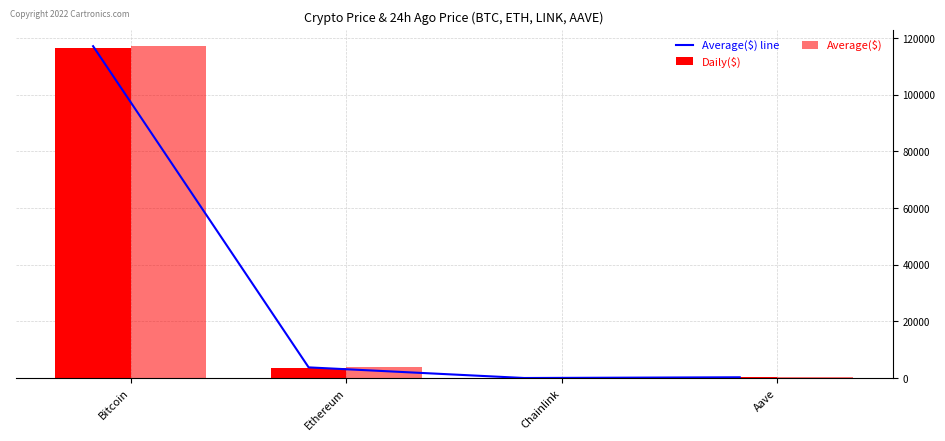

Is it true that Daily($) equals 17.2 at Chainlink?

True